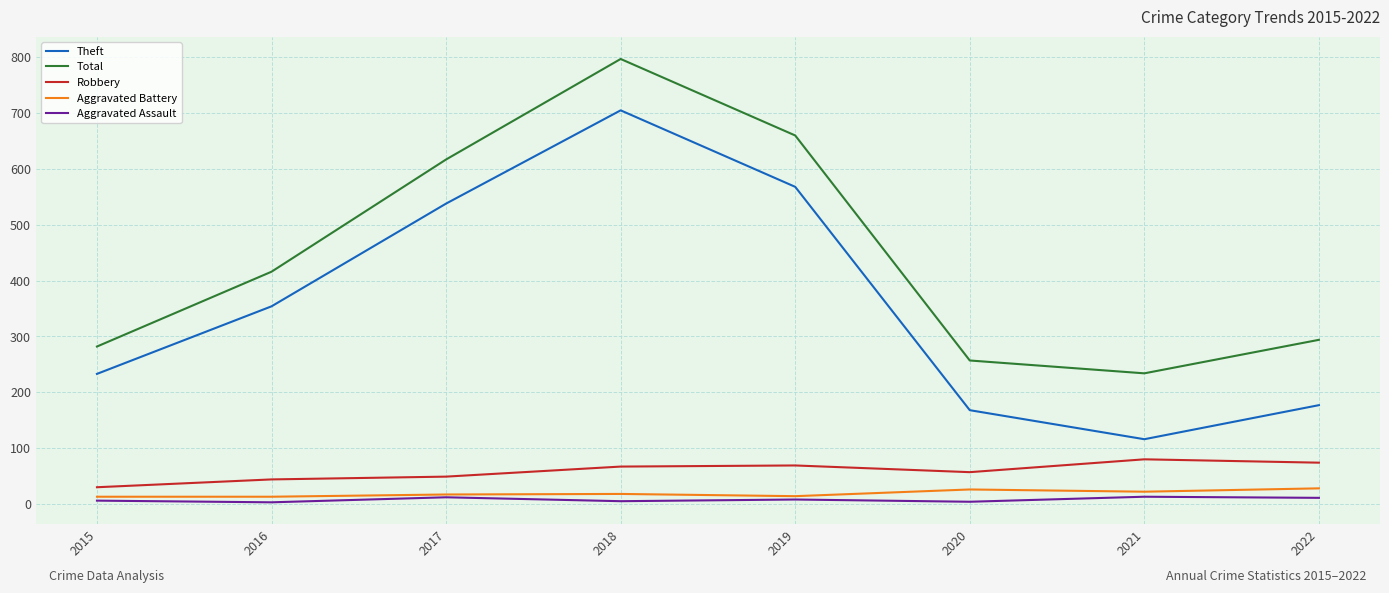

True or false: Robbery and Total intersect in this chart.

False